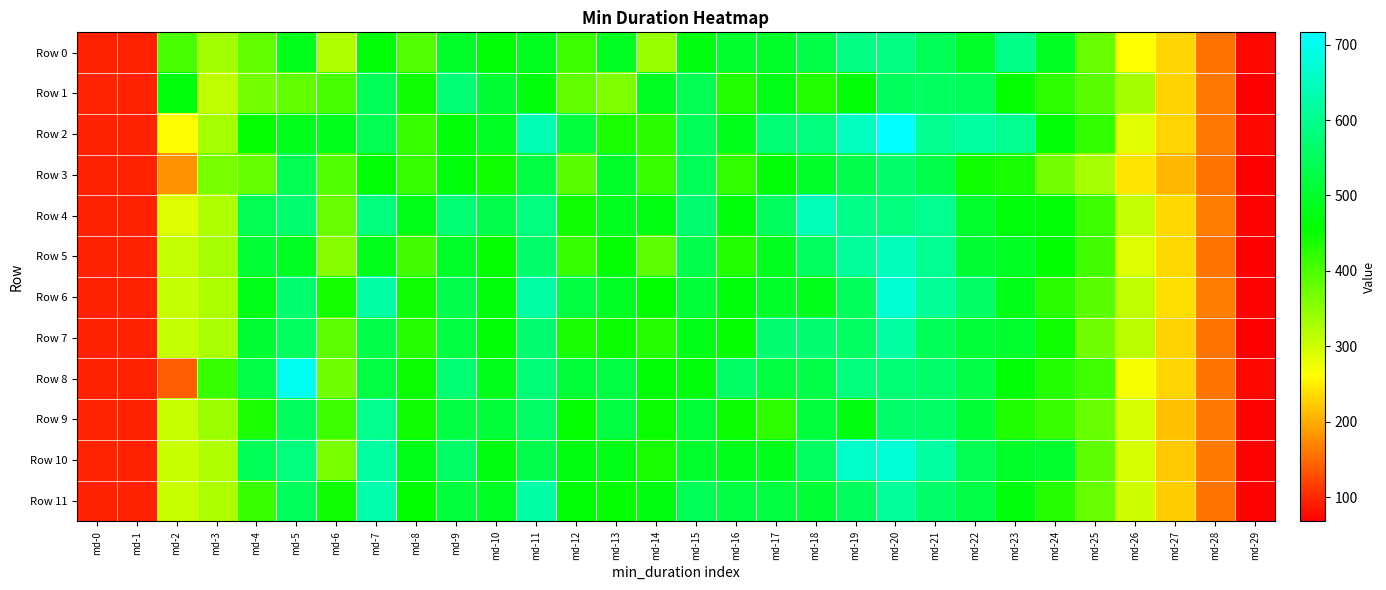

What is the maximum value shown in the chart?

716.3